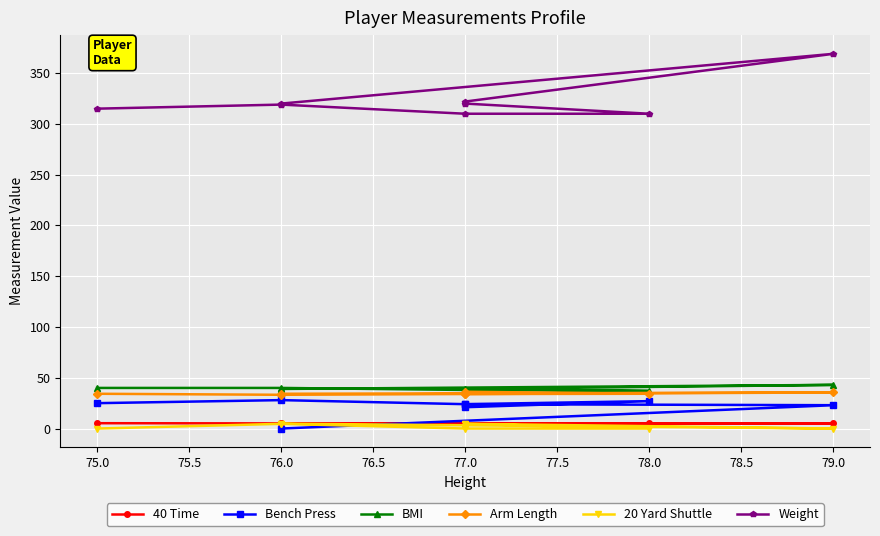

How many values in 20 Yard Shuttle are above zero?

4